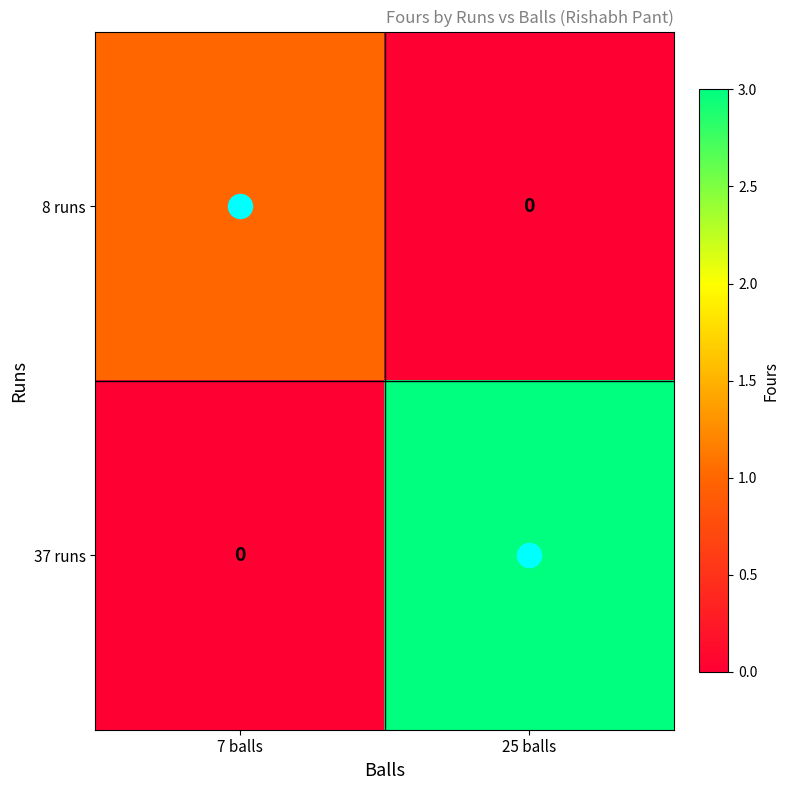

List the labels in order of 8 runs value, largest first.

7 balls, 25 balls